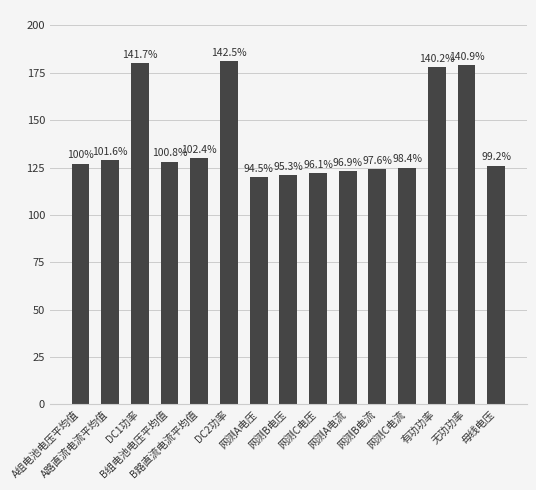

Where does the data first go above 127?

A路直流电流平均值